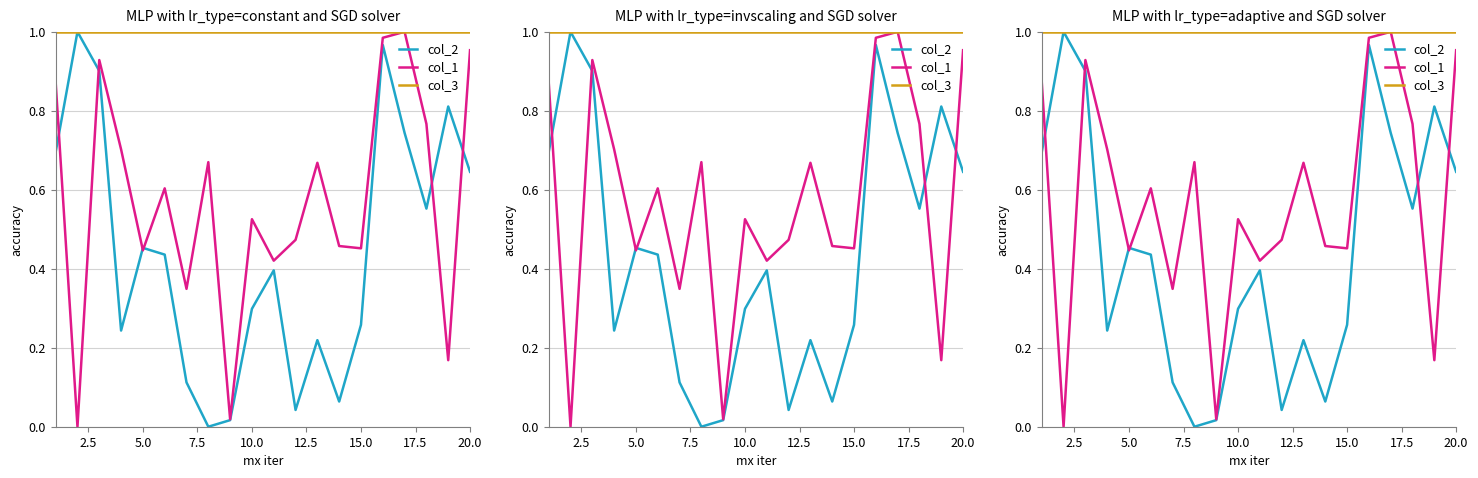

The value of col_3 at 5.0 is 1.7. True or false?

False